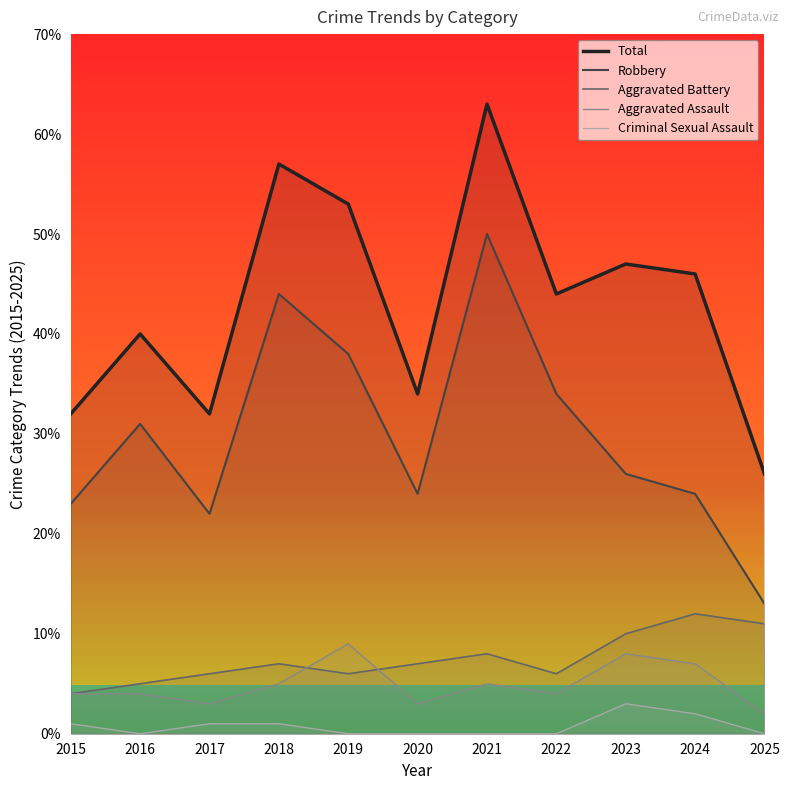

Which category has the lowest value in the Criminal Sexual Assault series?

2016